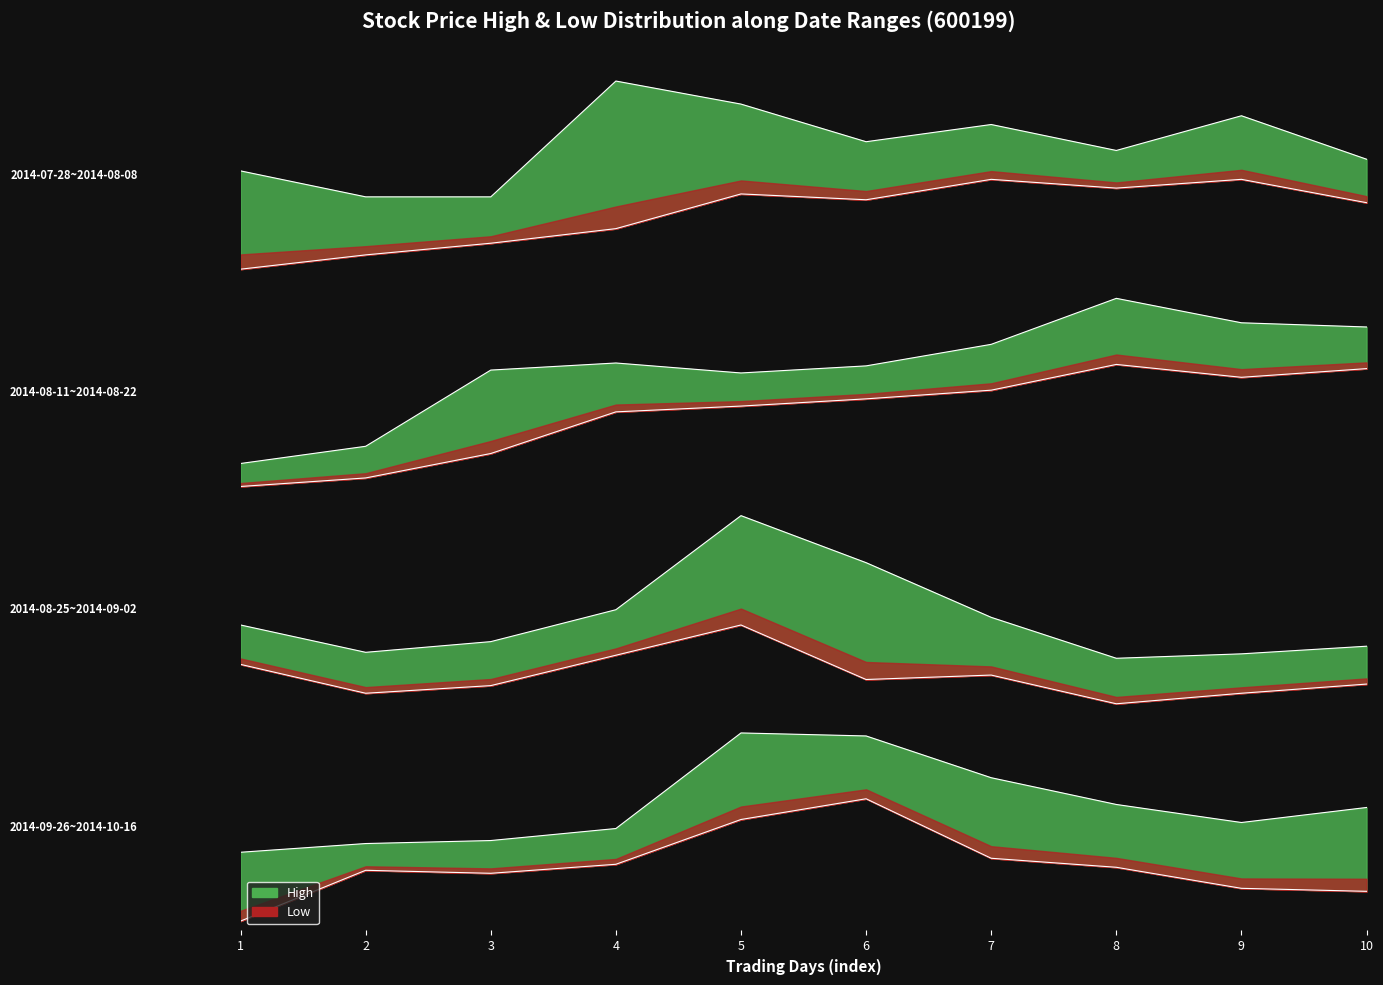

Reading left to right, extract all data points from this chart.

high: 8.1	8.4	8.8	9.7	9.4	8.8	8.9	9.0	8.9	9.0
low: 7.7	7.9	8.2	9.0	8.6	8.6	8.8	8.7	8.7	8.8